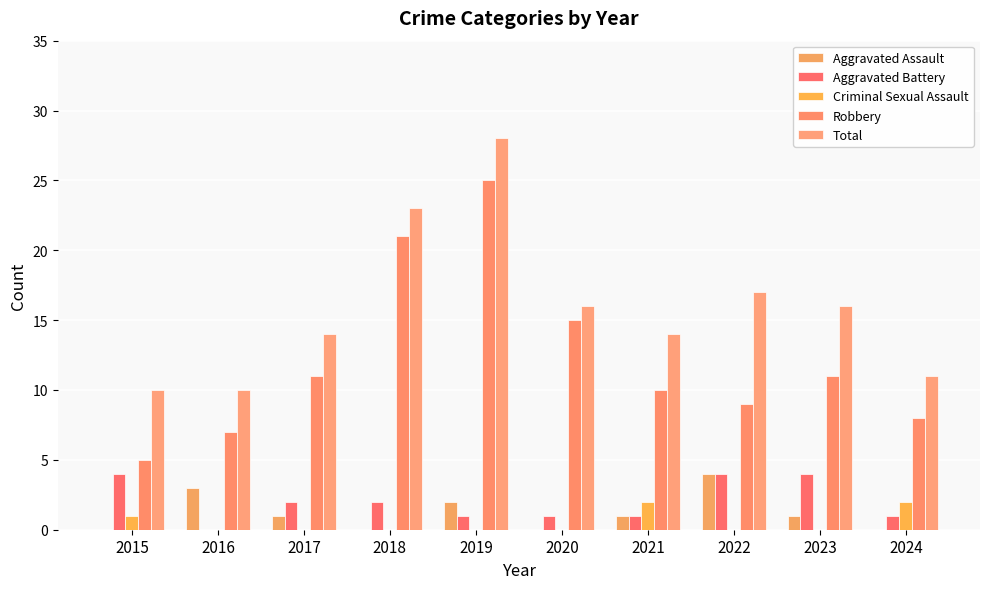

Does the chart contain stacked bars?

No